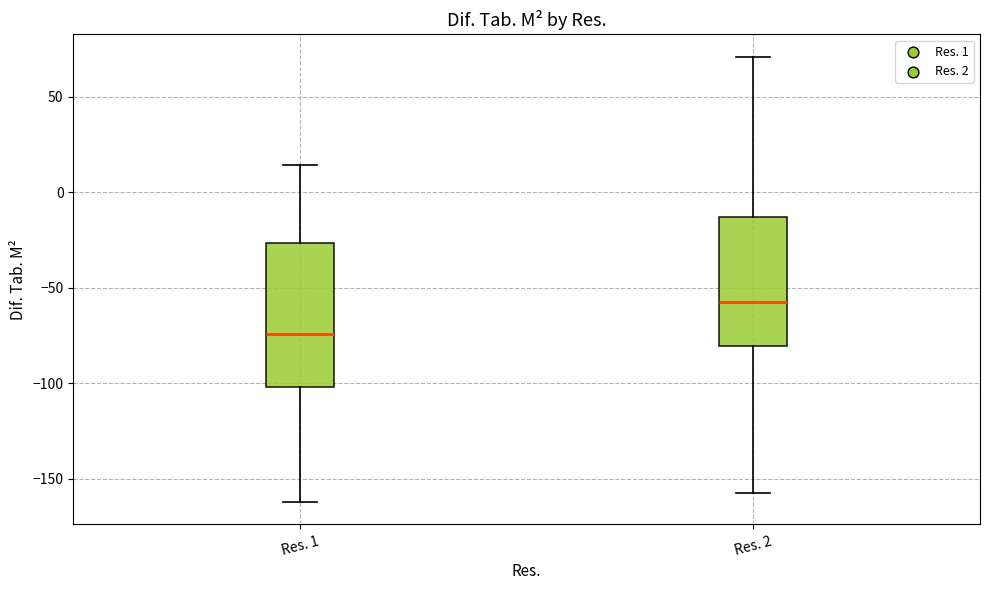

Reading left to right, transcribe this box plot: for each box, give where its median line is, the range the box spans, and where its two whiskers end, as read against the y-axis. The values are not printed on the chart, so give them approximately, as read against the axis.

Res. 1: median -75, box -100 to -25, whiskers -160 to 15
Res. 2: median -60, box -80 to -15, whiskers -155 to 70